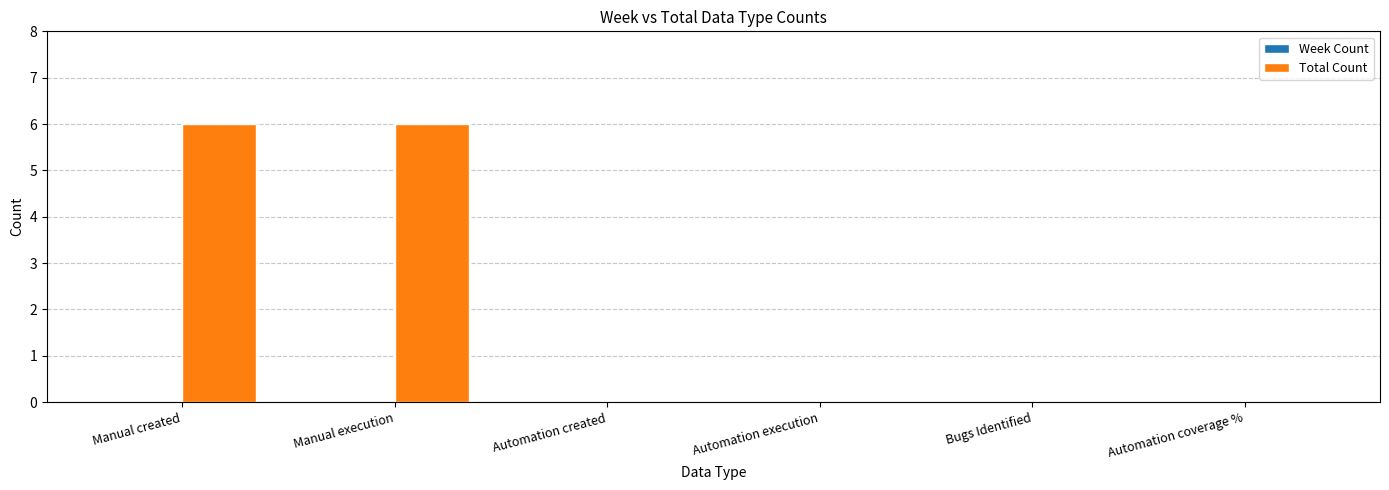

What value does the data have at Manual created?

6